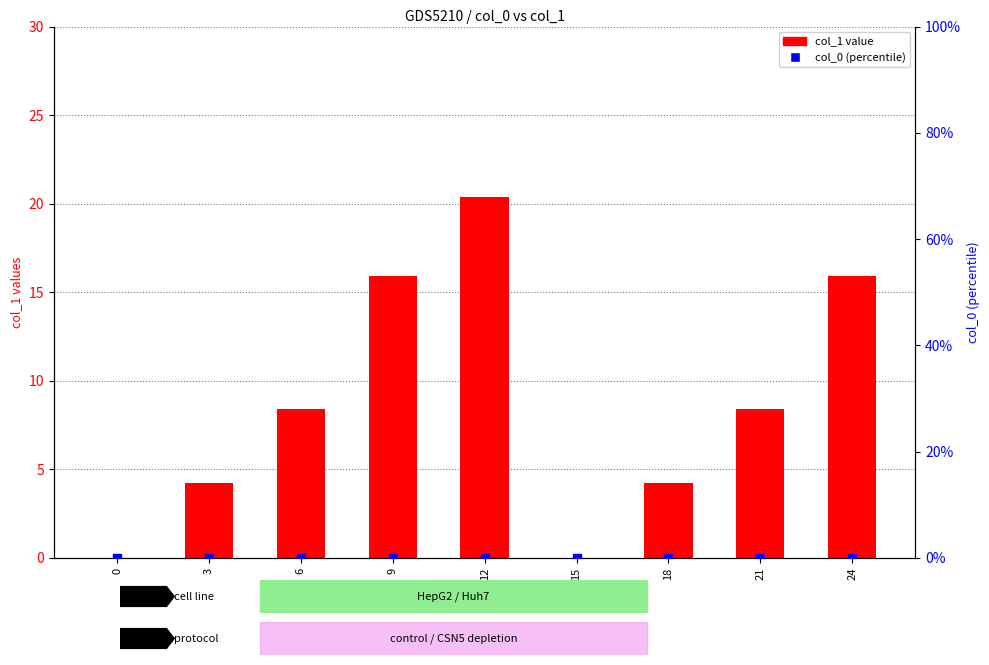

What are all the series names shown in the legend?

col_1, col_0